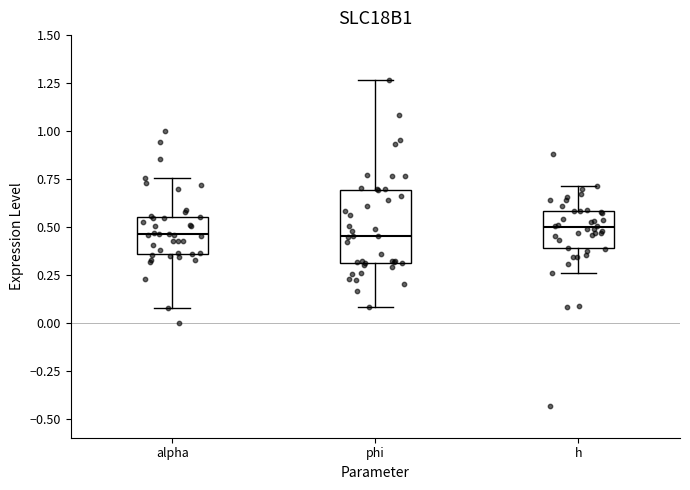

Where does the upper whisker of the box for h end on the y-axis? The values are not printed on the chart, so give them approximately, as read against the axis.

0.70